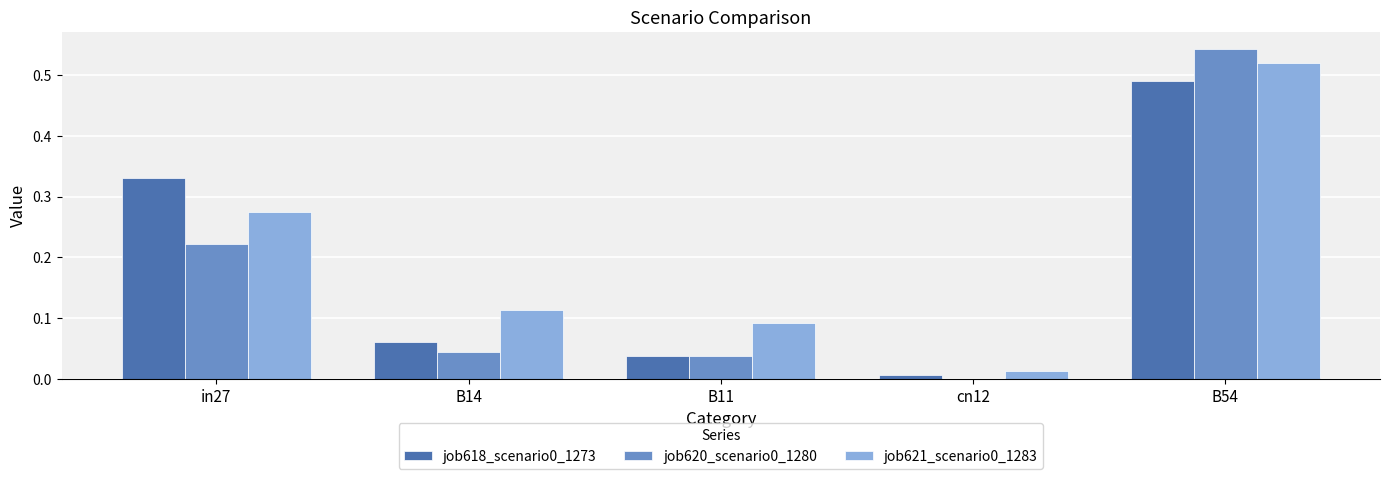

Which label corresponds to the largest value in the chart?

B54